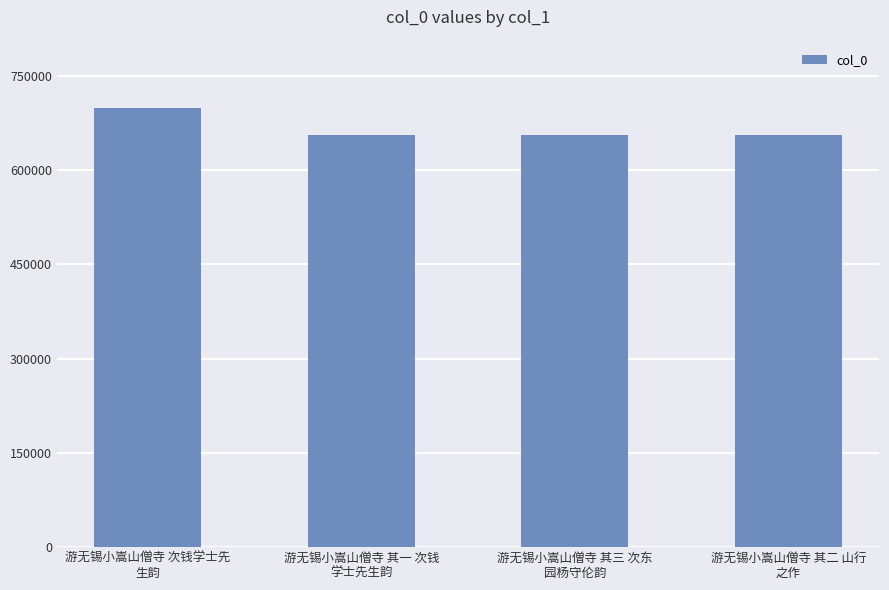

What is the label of the 3rd bar from the right?

游无锡小嵩山僧寺 其一 次钱
学士先生韵